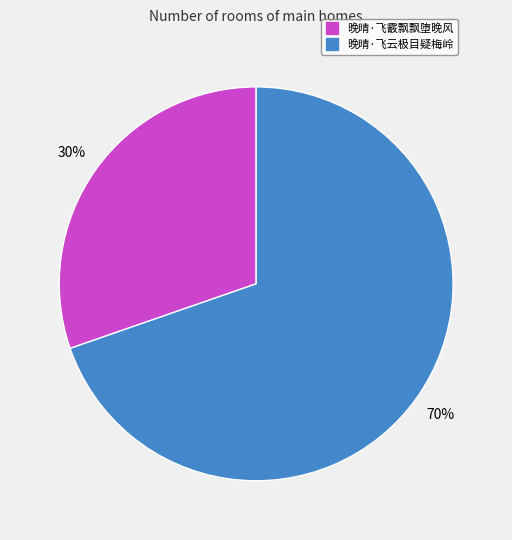

To the nearest percent, what portion does 晚晴·飞云极目疑梅岭 represent?

70%